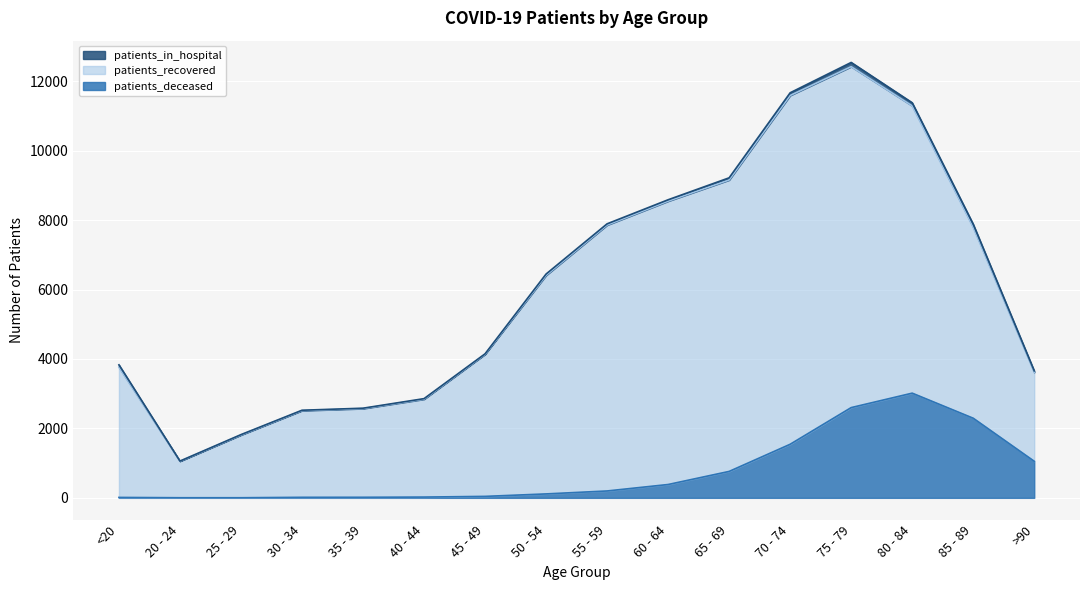

What are all the series names shown in the legend?

patients_in_hospital, patients_recovered, patients_deceased